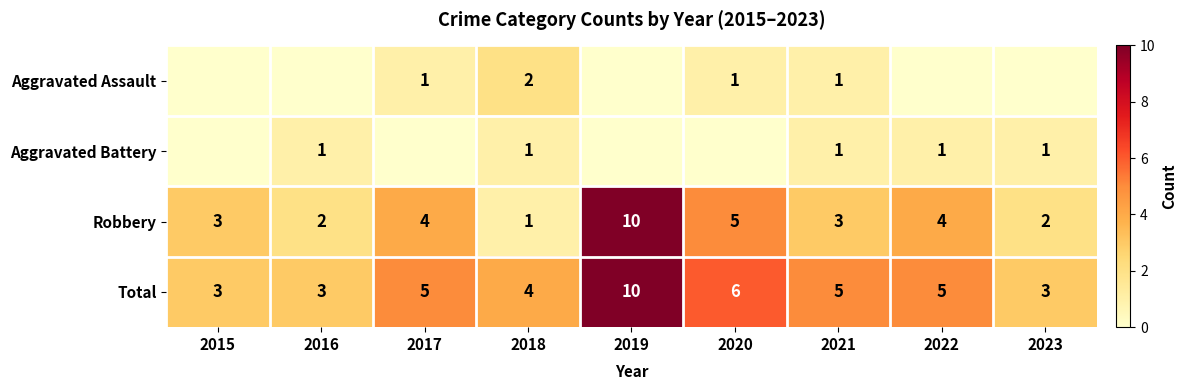

What is the approximate value of Total at 2022?

5